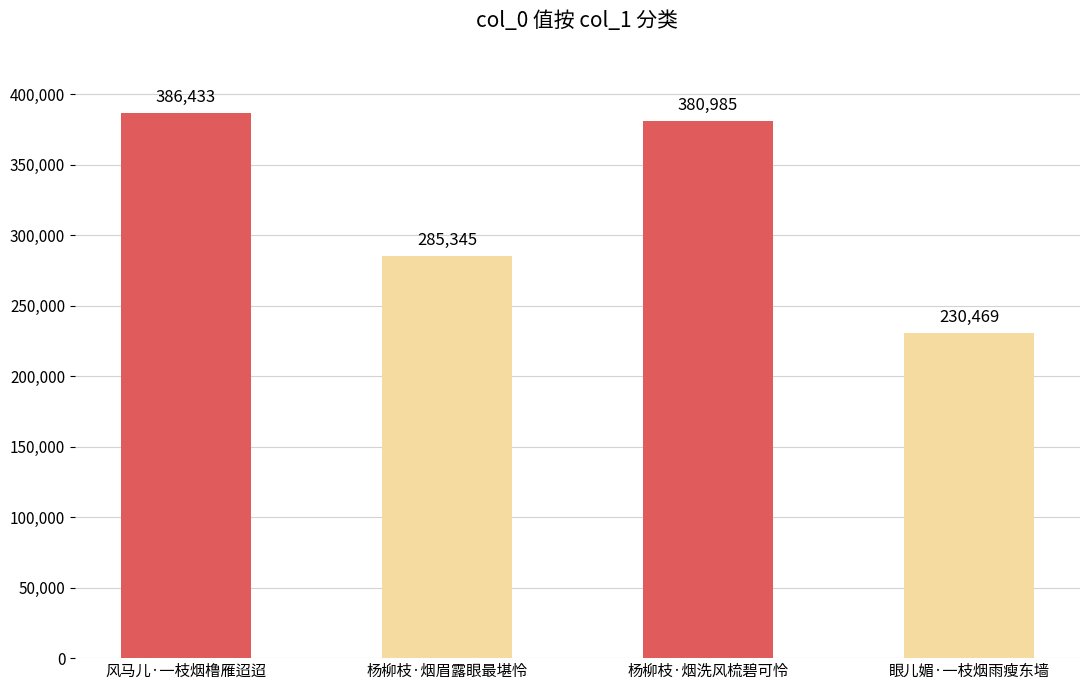

What is the difference between the maximum and minimum values?

155964